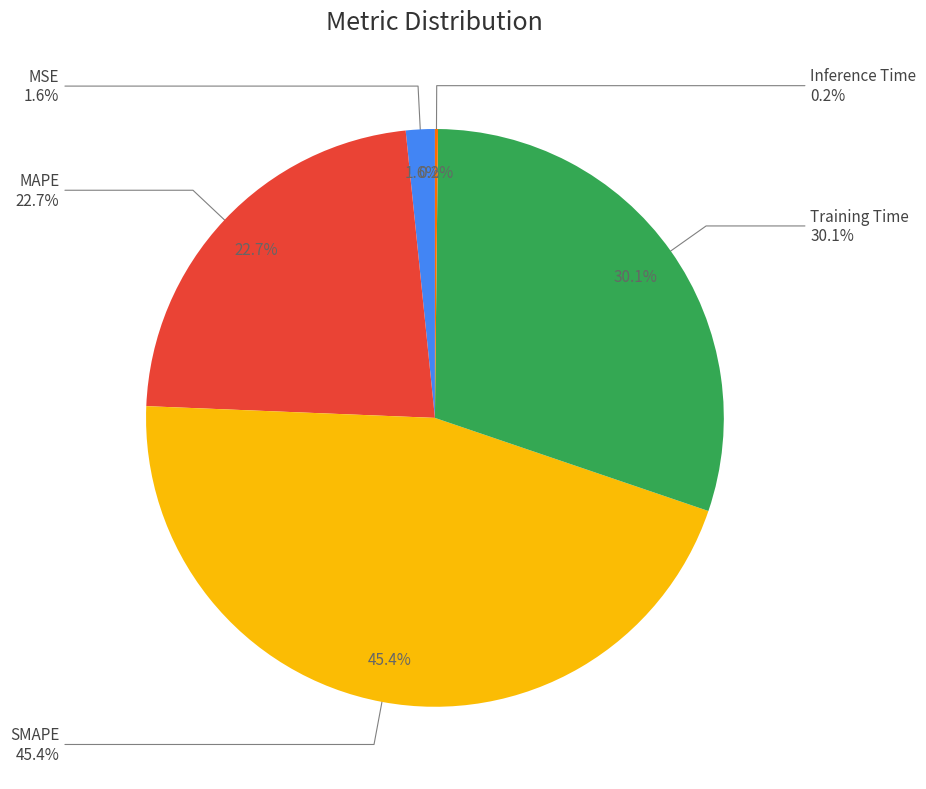

Rank the categories by value from highest to lowest.

SMAPE, Training Time, MAPE, MSE, Inference Time